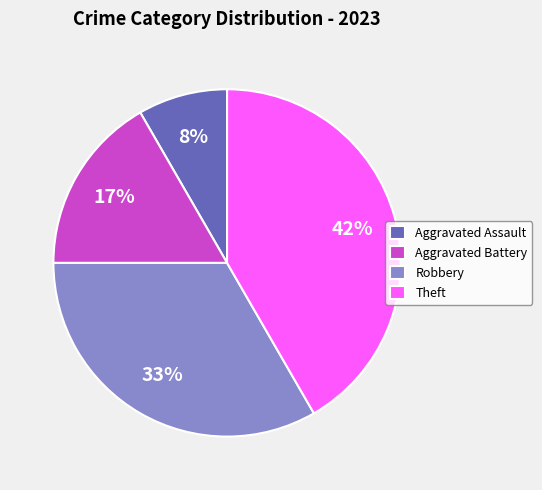

Rank the categories by value from highest to lowest.

Theft, Robbery, Aggravated Battery, Aggravated Assault